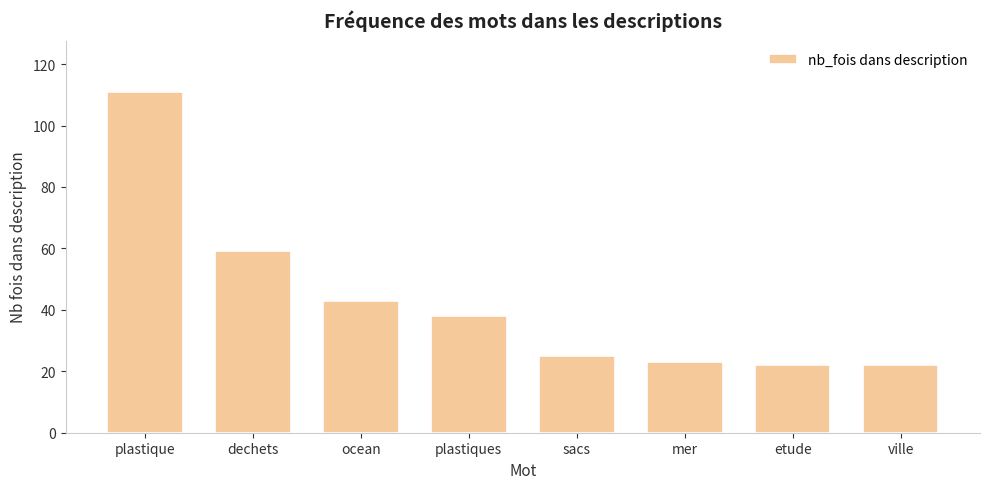

Approximately how many times larger is the value at dechets compared to sacs?

2.4